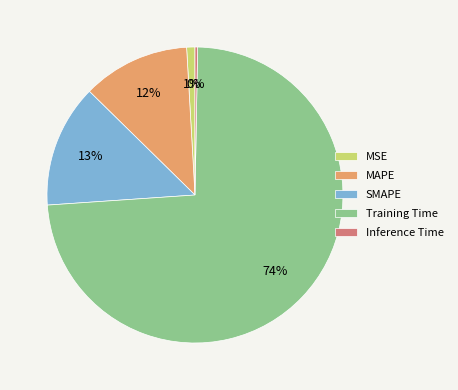

Do SMAPE and Inference Time together represent more than half of the pie?

No